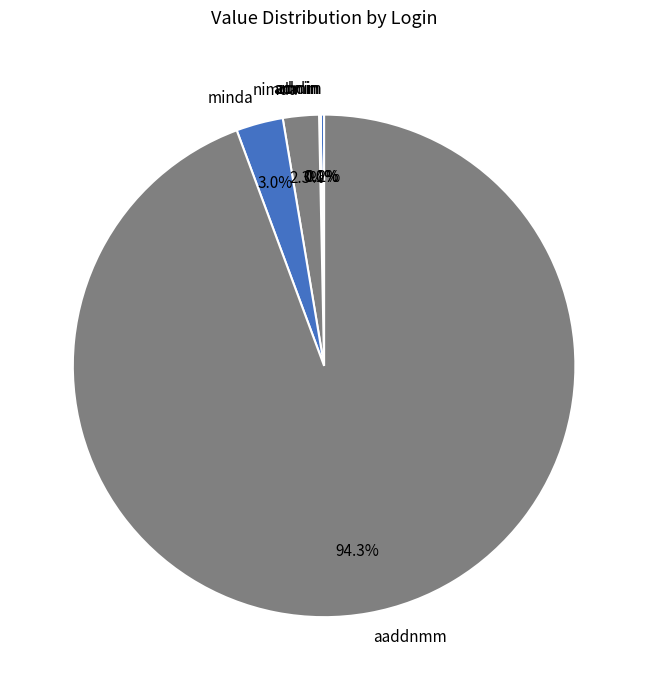

To the nearest percent, what is the difference between the aaddnmm and minda slice percentages?

91%